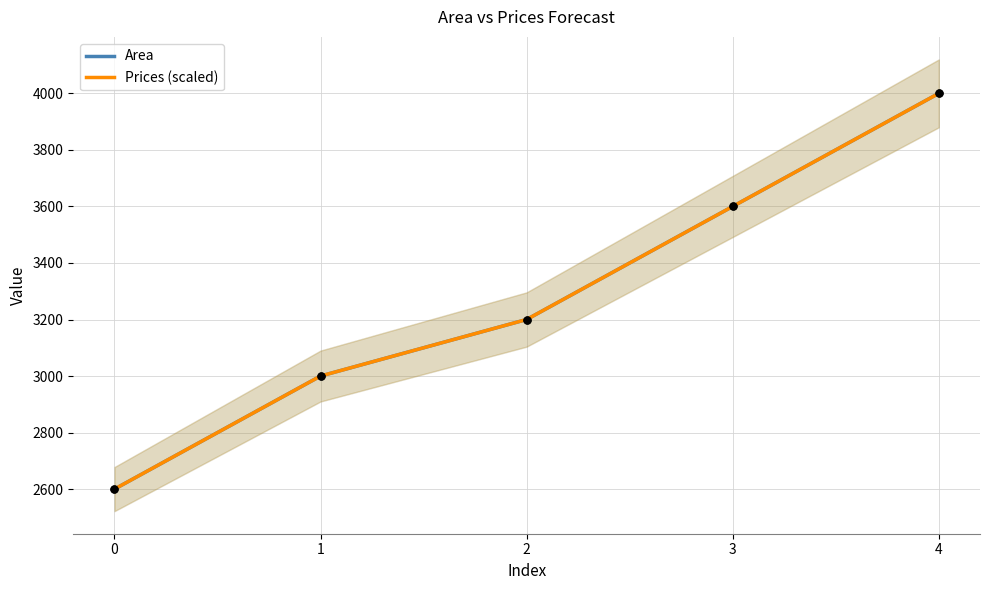

Which series has the largest total across all categories?

Area